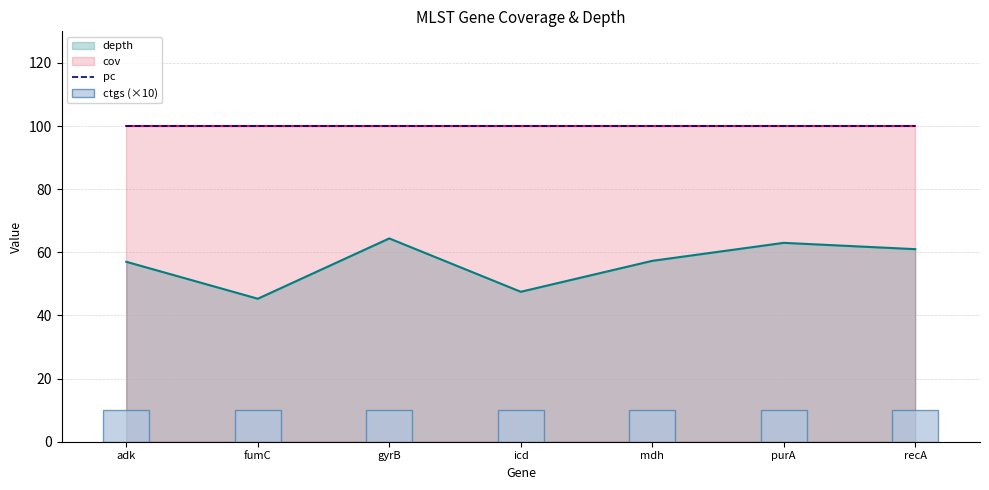

Are the bars grouped side by side (vs. stacked)?

Yes